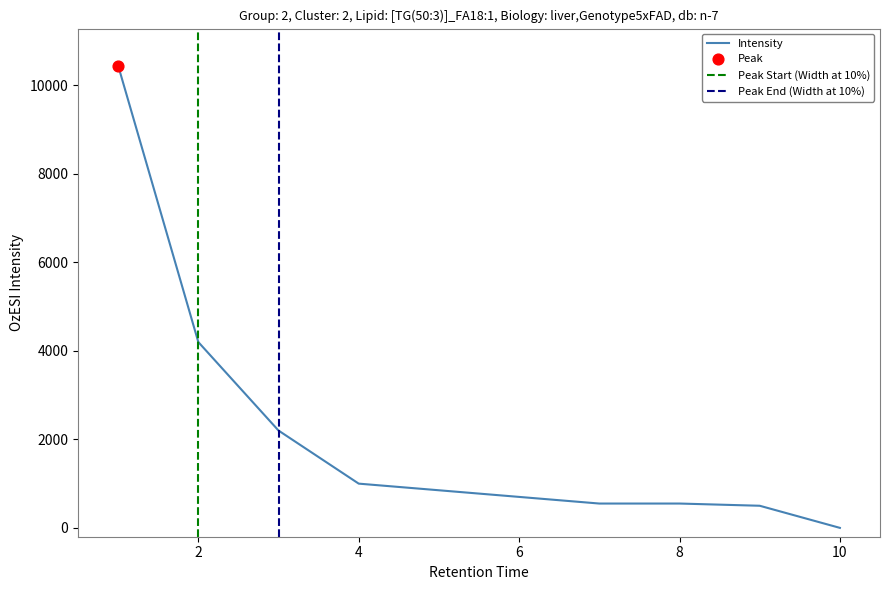

What is the change in value from 4 to 9?

-500